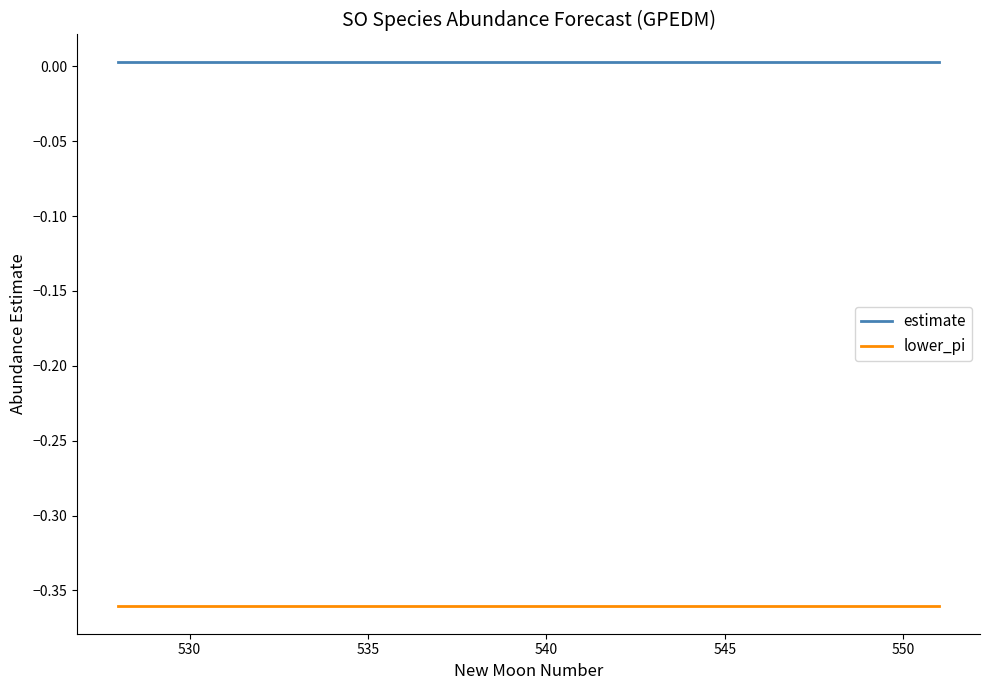

True or false: estimate and lower_pi intersect in this chart.

False